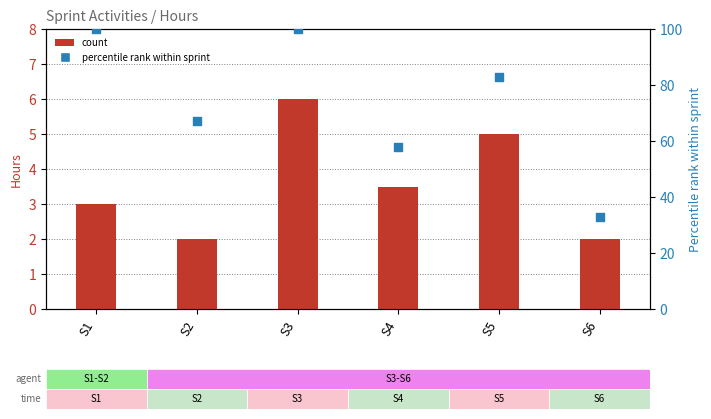

What are all the series names shown in the legend?

count, percentile rank within sprint